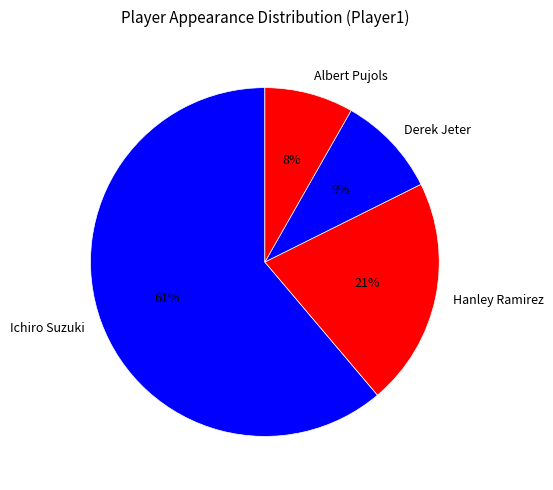

Which category has the biggest portion of the pie?

Ichiro Suzuki